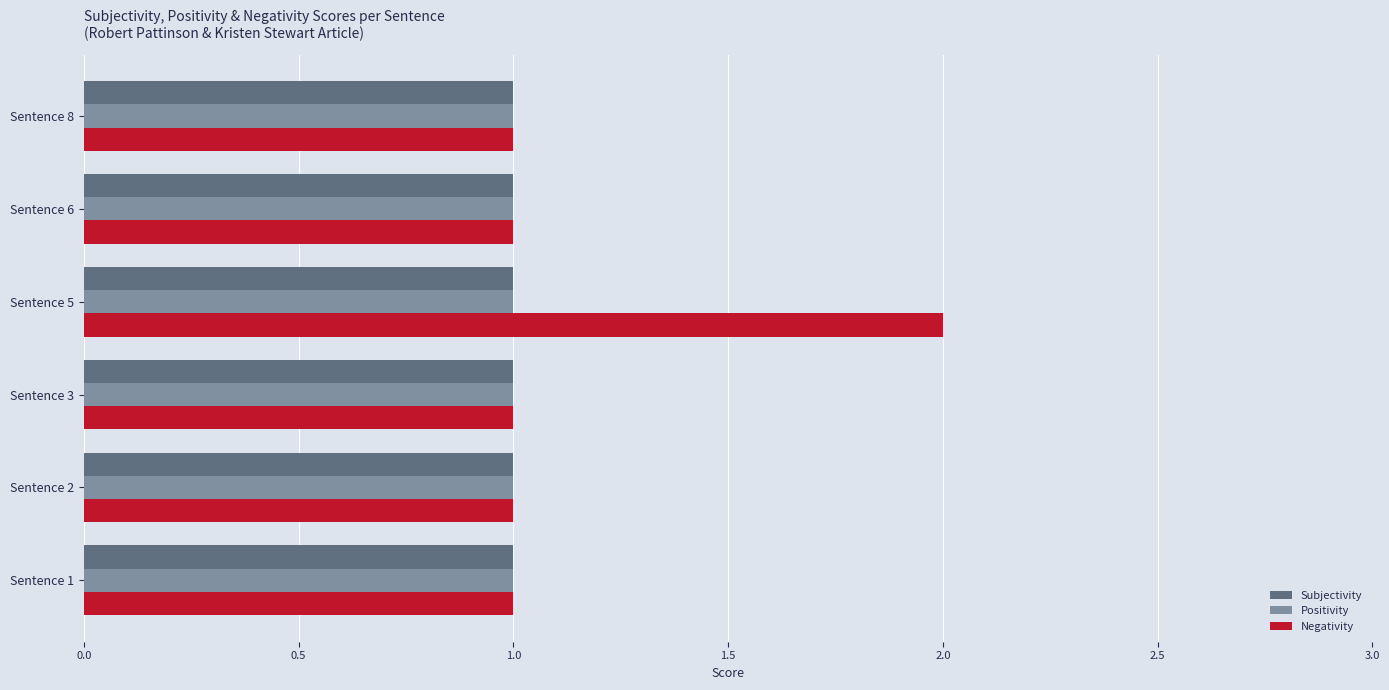

The value of Negativity at Sentence 6 is 0. True or false?

False